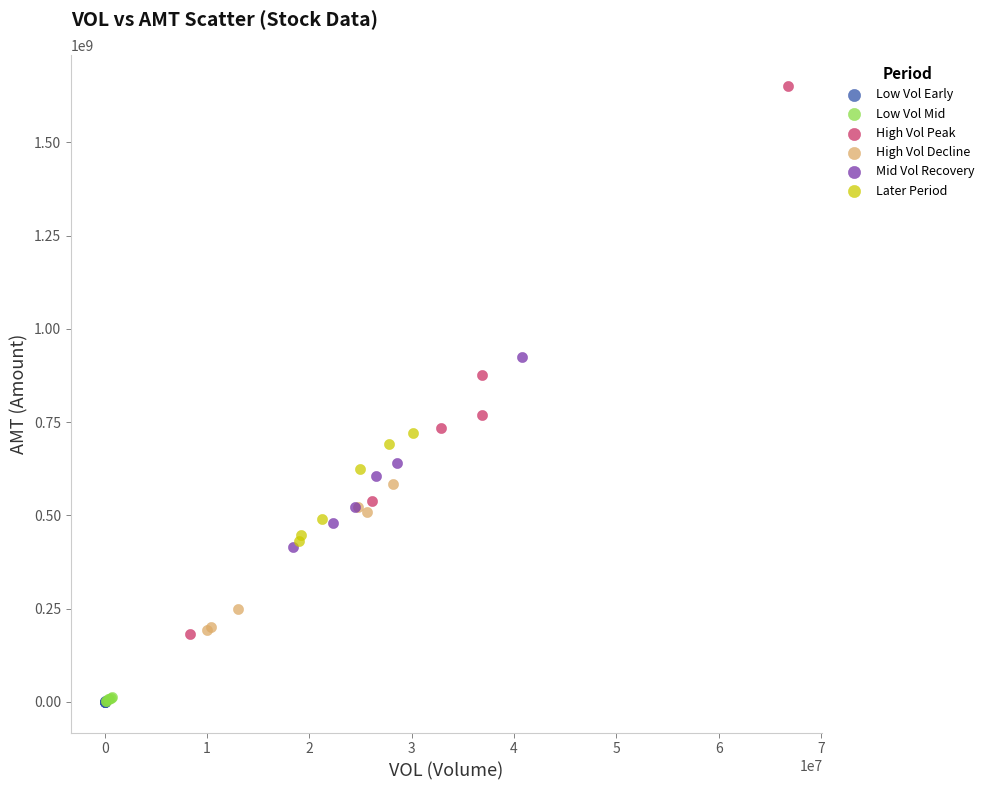

Which series contains the highest Y value?

High Vol Peak